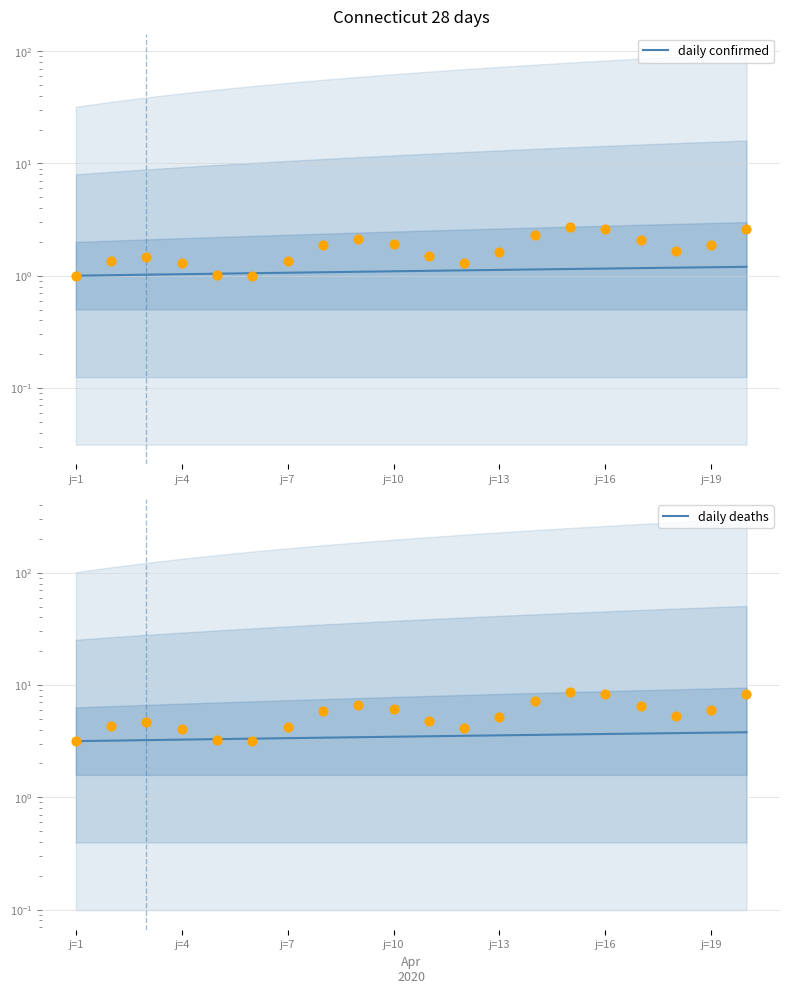

What are all the series names shown in the legend?

daily confirmed, daily deaths